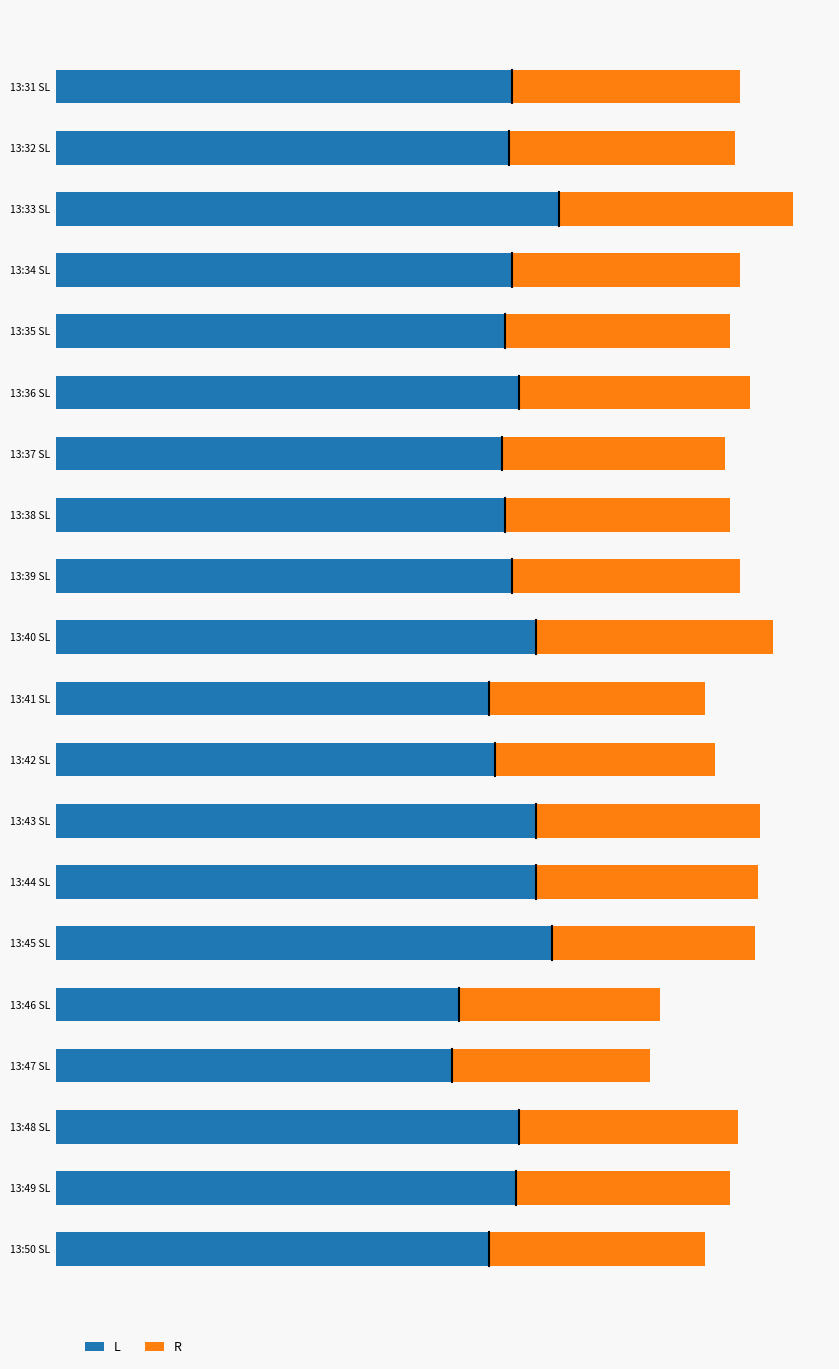

At which category is the sum across all series the highest?

13:33 SL